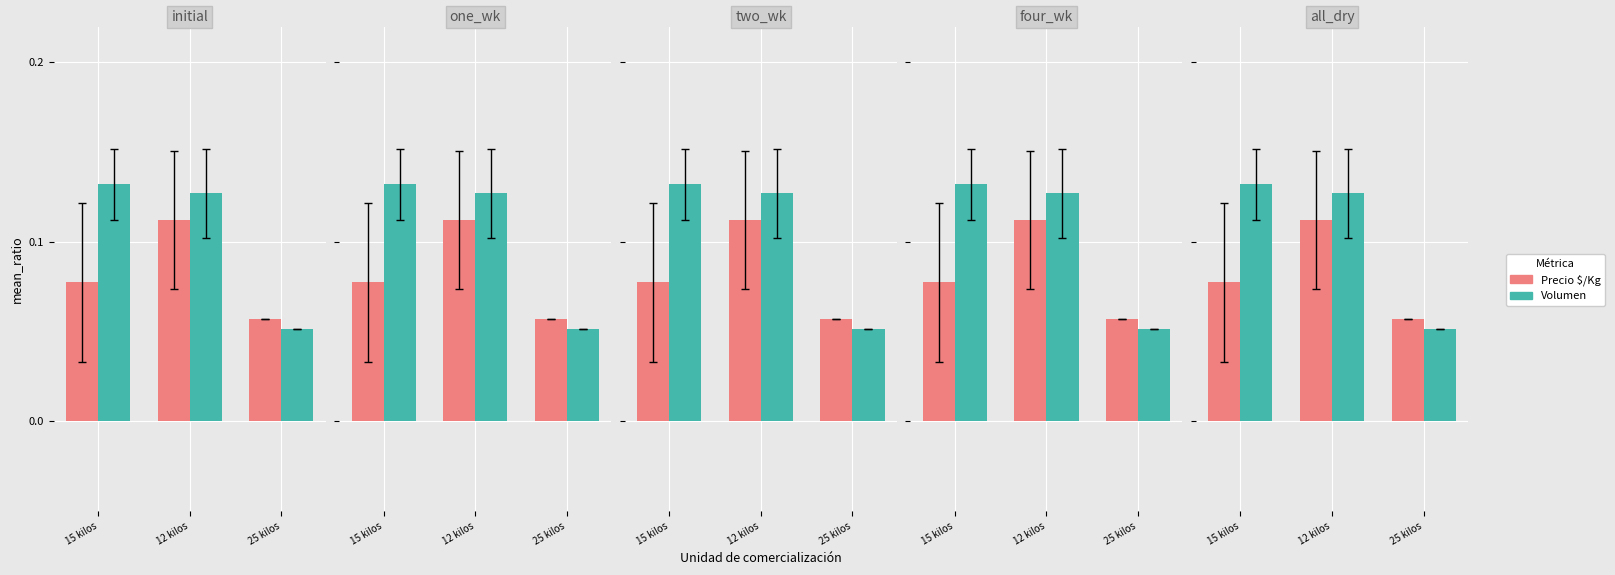

The value of Volumen at 12 kilos is 0.1. True or false?

True